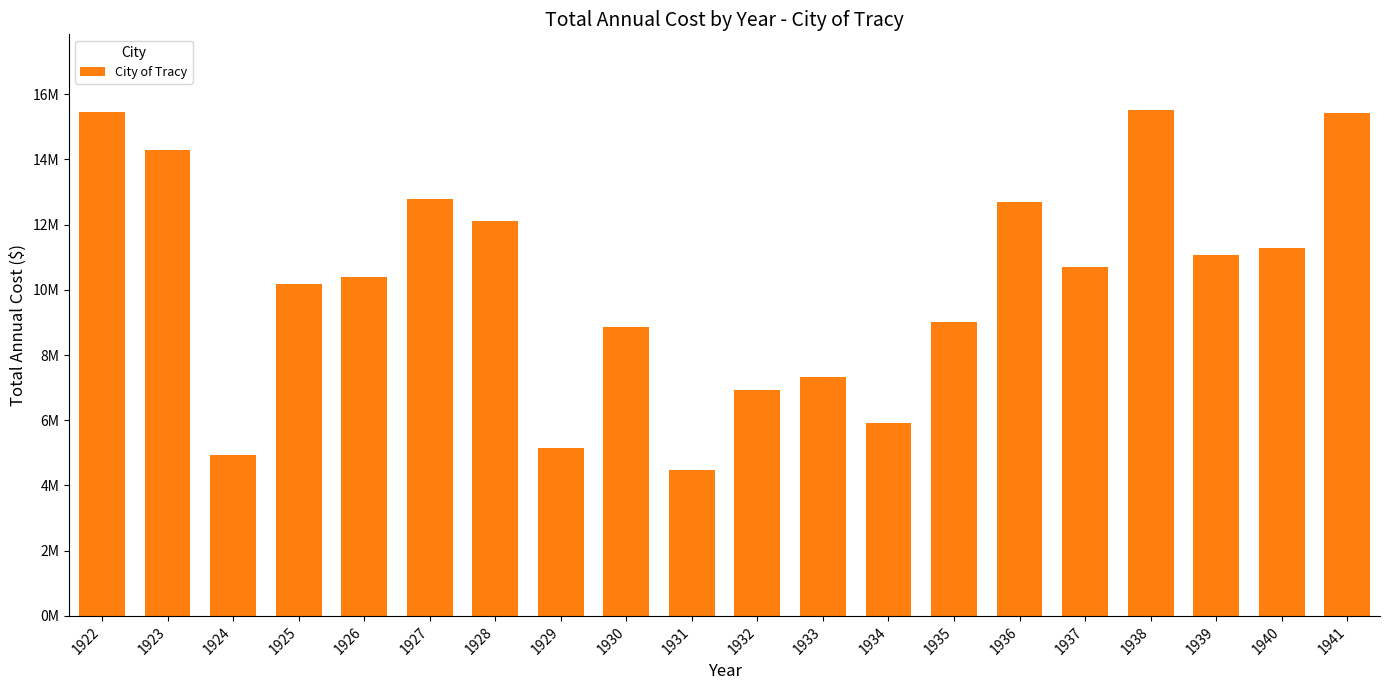

Rank the categories by value from highest to lowest.

1938, 1922, 1941, 1923, 1927, 1936, 1928, 1940, 1939, 1937, 1926, 1925, 1935, 1930, 1933, 1932, 1934, 1929, 1924, 1931